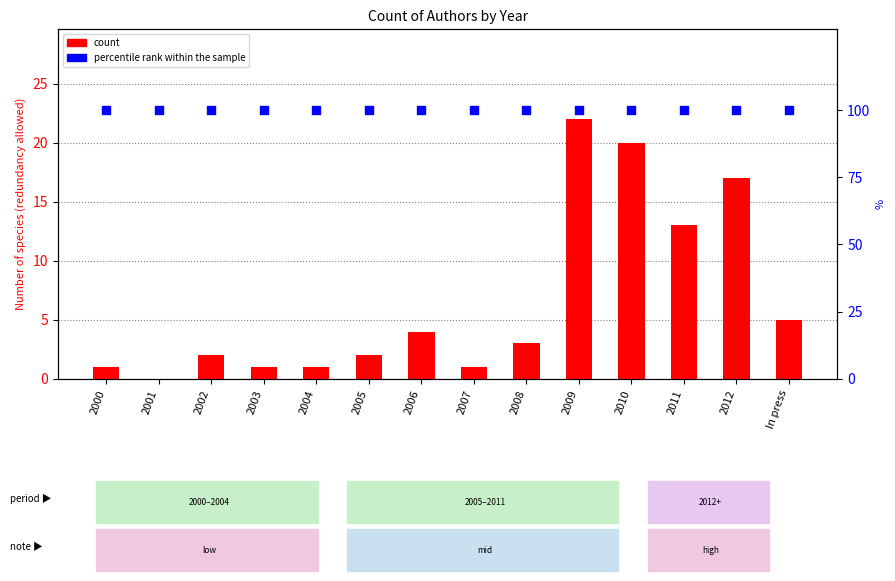

What is the total value across all series at 2005?

102